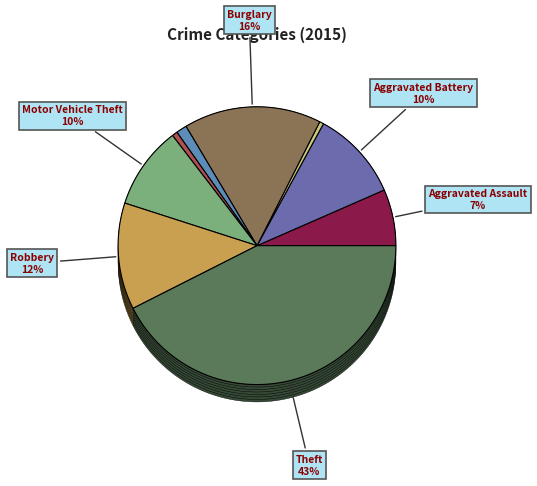

Does Motor Vehicle Theft represent more than half of the total?

No